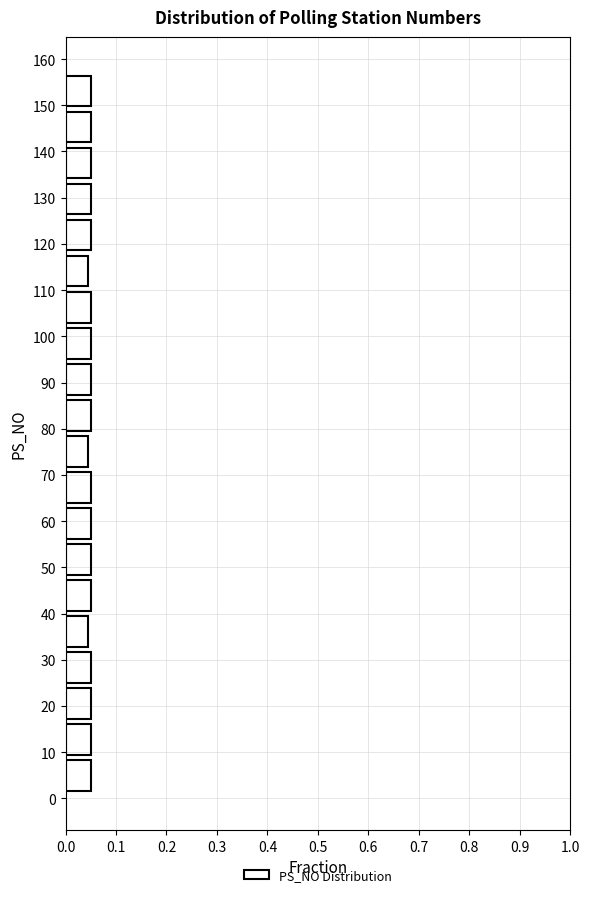

Reading bottom to top, list every bar in this chart as the range it spans on the y-axis followed by its length. Neither the bar edges nor the lengths are printed on the chart, so give them approximately, as read against the axes.

1.0 to 8.8: 0.05
8.8 to 16.6: 0.05
16.6 to 24.4: 0.05
24.4 to 32.2: 0.05
32.2 to 40.0: 0.04
40.0 to 47.8: 0.05
47.8 to 55.6: 0.05
55.6 to 63.4: 0.05
63.4 to 71.2: 0.05
71.2 to 79.0: 0.04
79.0 to 86.8: 0.05
86.8 to 94.6: 0.05
94.6 to 102.4: 0.05
102.4 to 110.2: 0.05
110.2 to 118.0: 0.04
118.0 to 125.8: 0.05
125.8 to 133.6: 0.05
133.6 to 141.4: 0.05
141.4 to 149.2: 0.05
149.2 to 157.0: 0.05